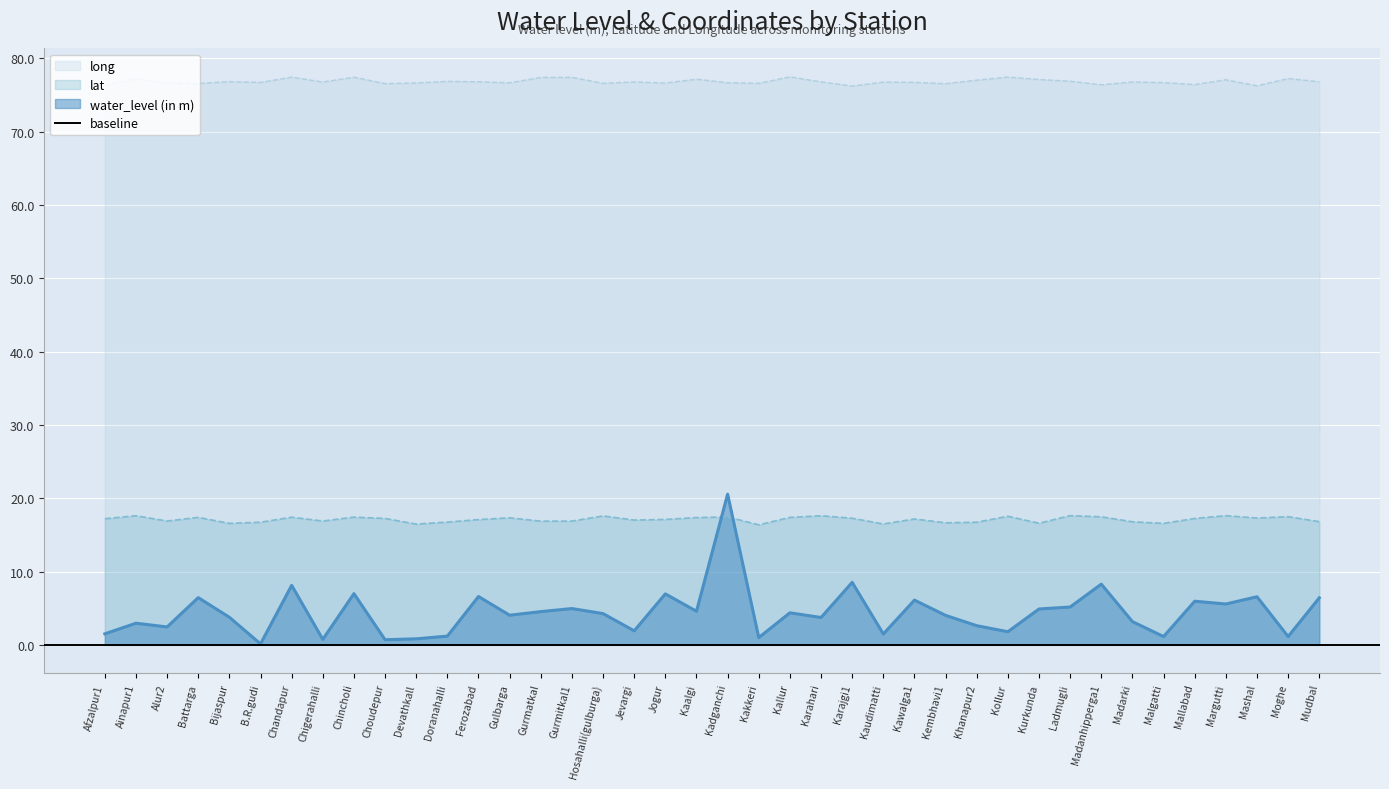

Which series has the widest spread of values?

water_level (in m)